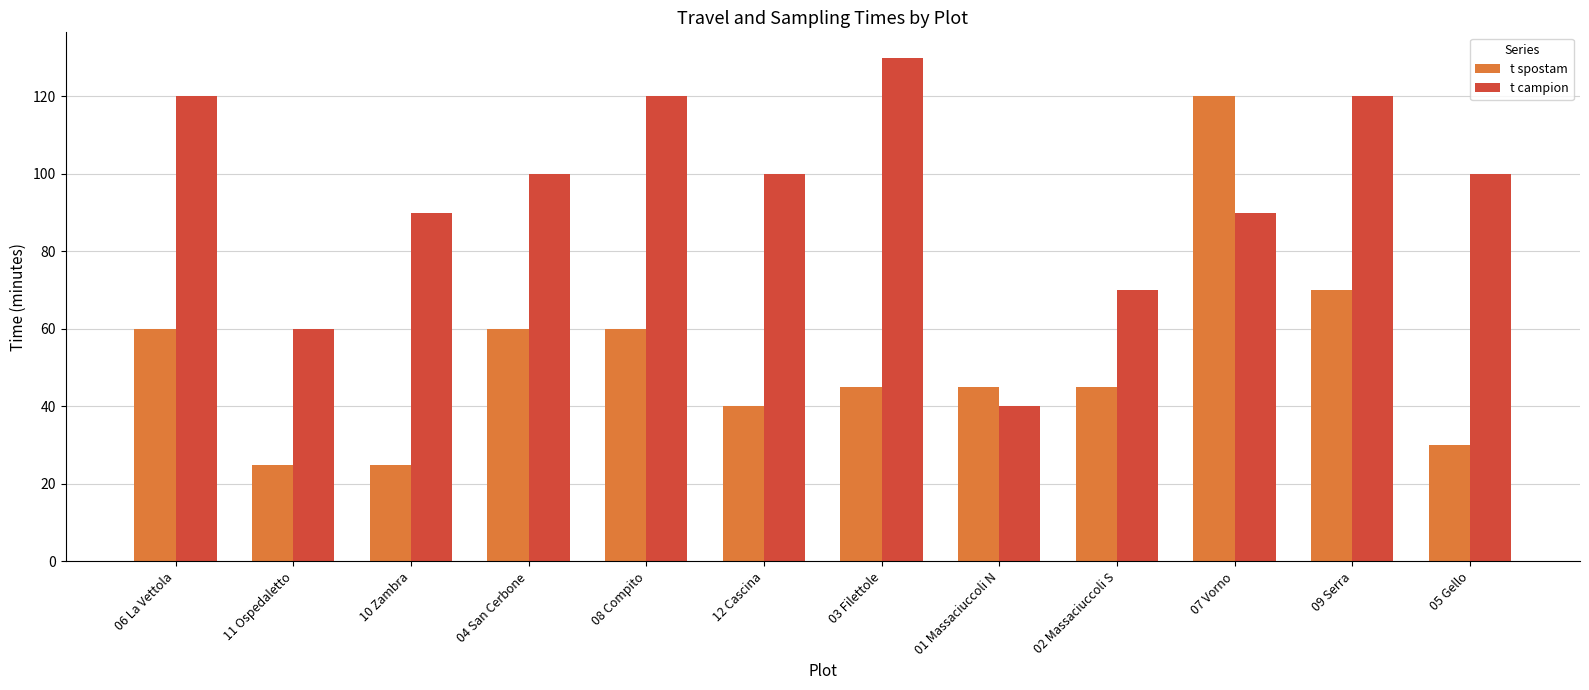

How many distinct data groups are displayed?

2